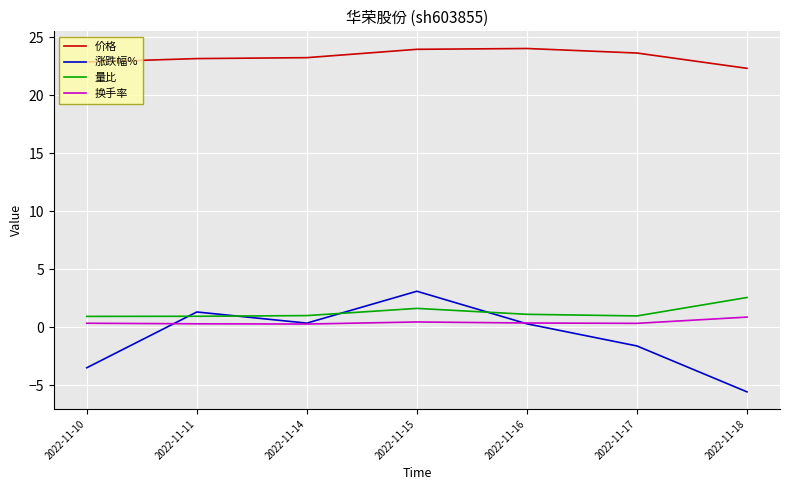

What is the total value across all series at 2022-11-18?

20.2